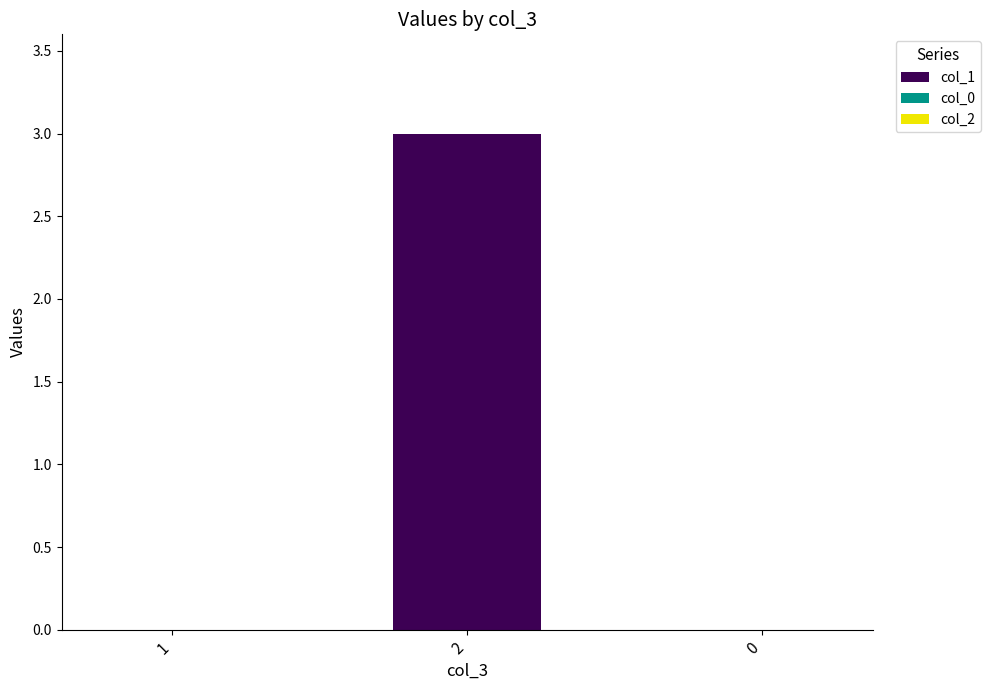

How many series are shown in this chart?

1